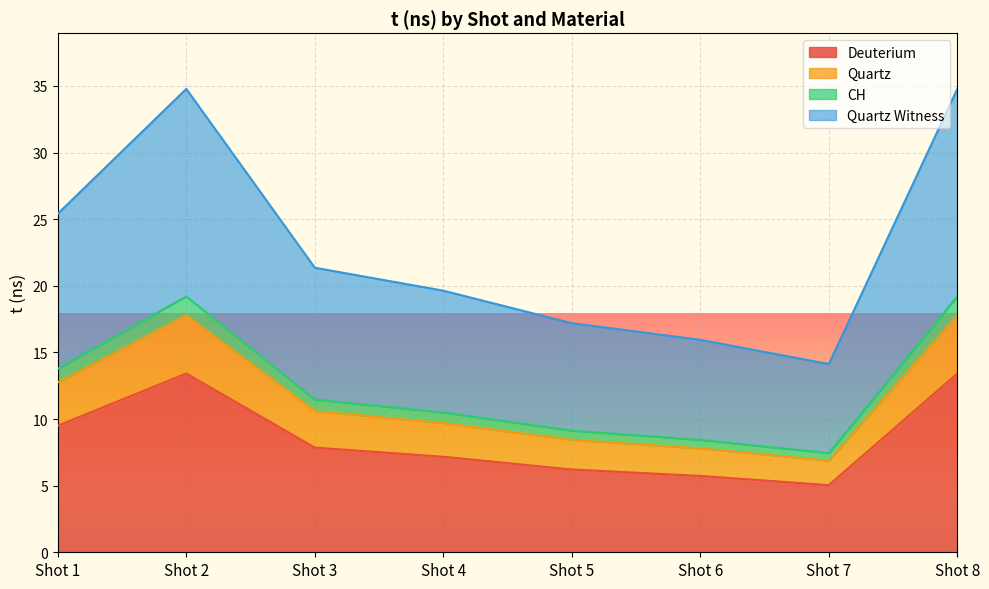

At which label does Quartz Witness first exceed 10?

Shot 1